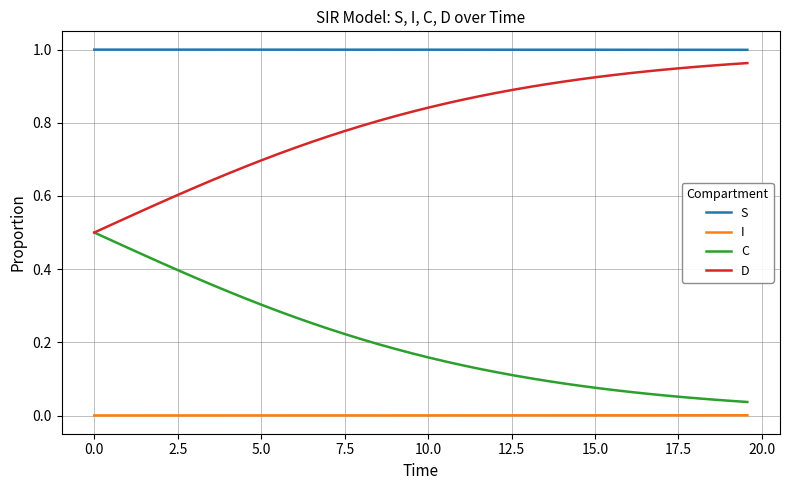

List the series in order of their overall mean, lowest first.

I, C, D, S